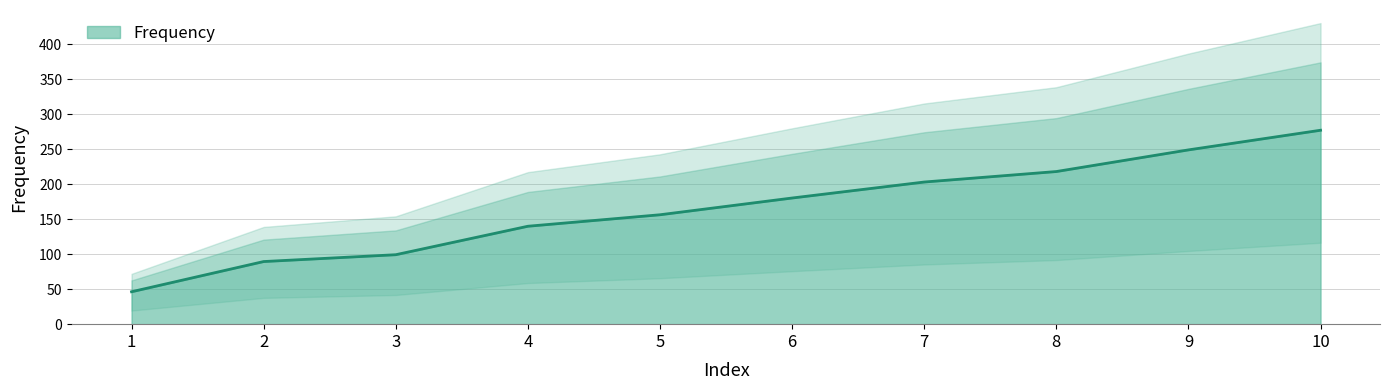

List the labels in order of value, largest first.

10, 9, 8, 7, 6, 5, 4, 3, 2, 1